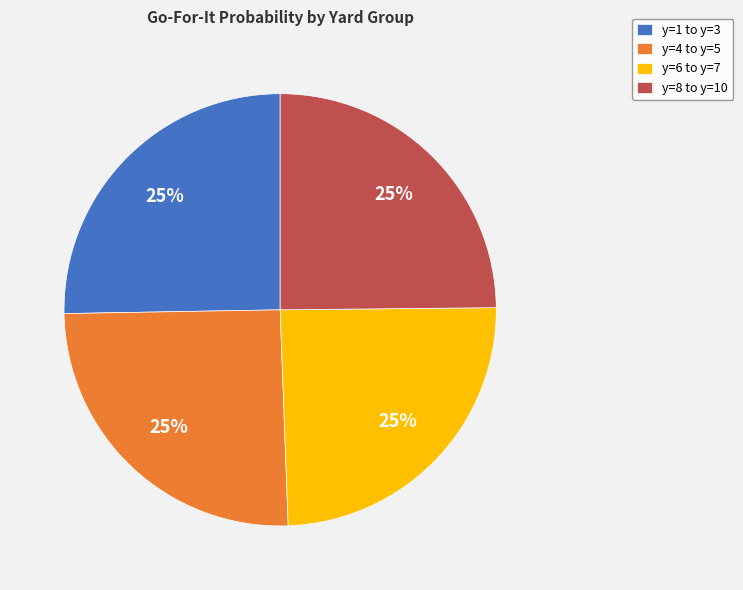

To the nearest percent, what portion does y=4 to y=5 represent?

25%